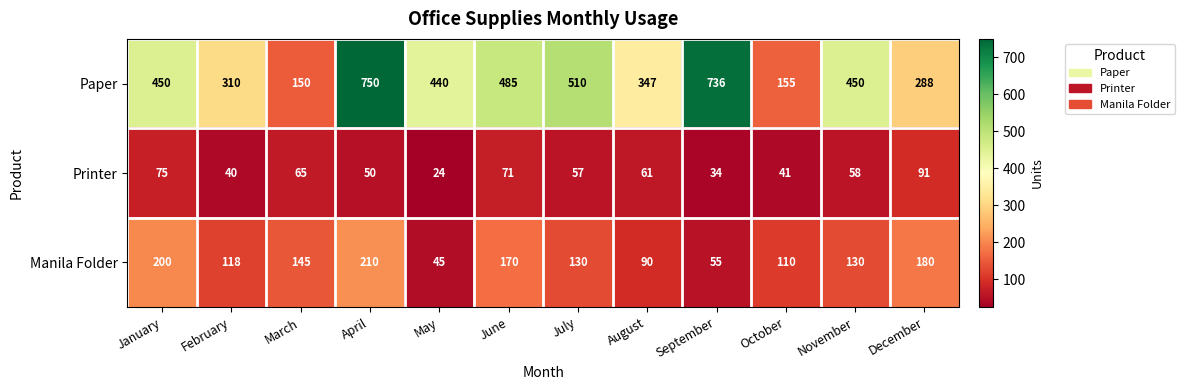

Is it true that Printer equals 24 at October?

False